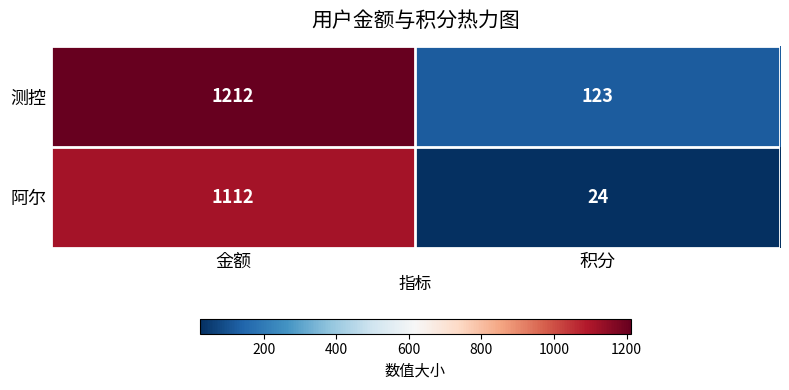

What is the total value across all series at 金额?

2324